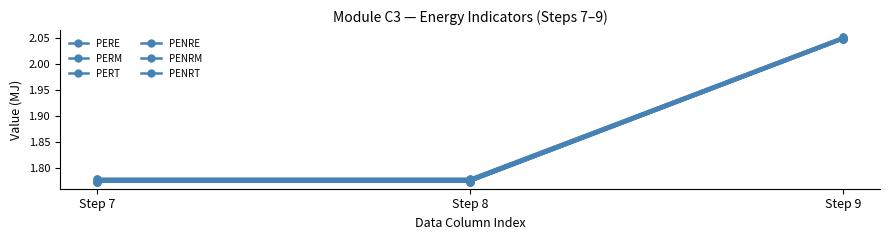

What is the lowest value of the PENRE series?

1.8